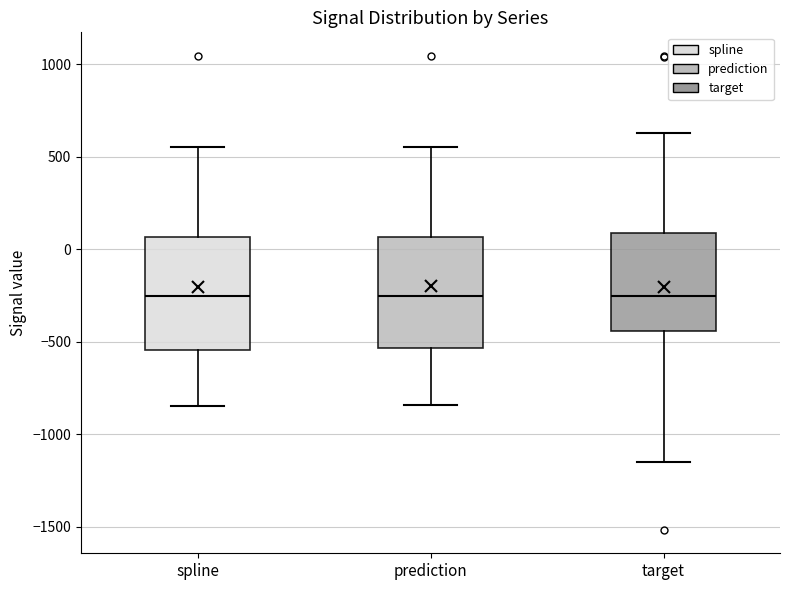

Where is the lower edge of the box for spline on the y-axis? The values are not printed on the chart, so give them approximately, as read against the axis.

-550